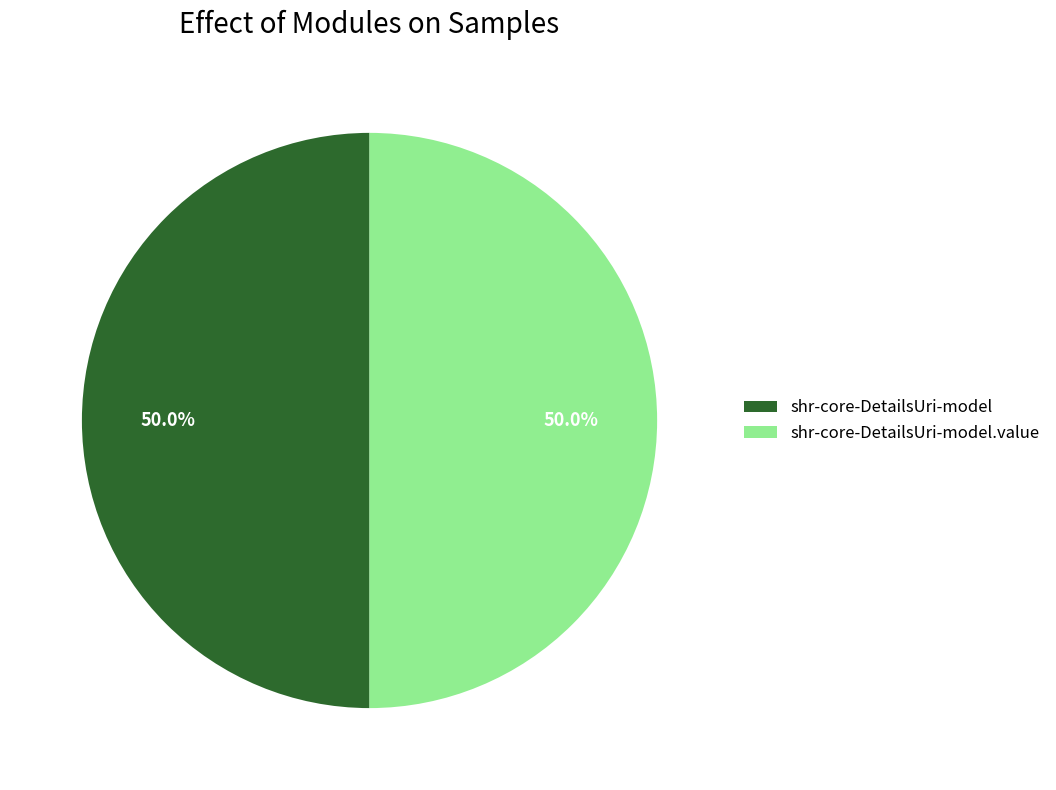

Approximately how many times larger is the value at shr-core-DetailsUri-model compared to shr-core-DetailsUri-model.value?

1.0